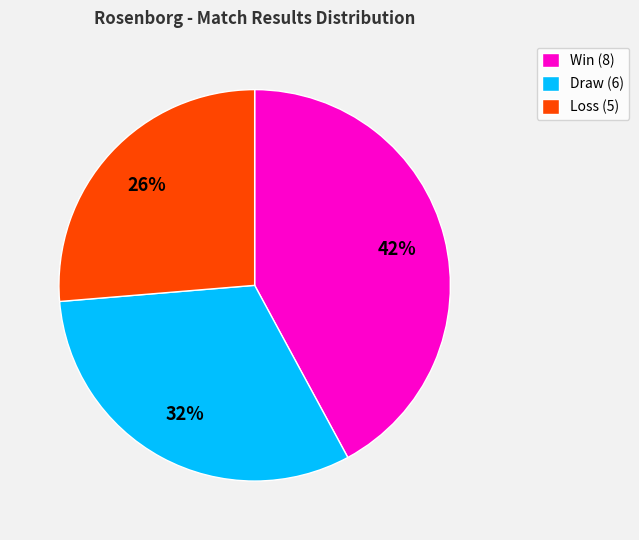

To the nearest percent, what is the difference between the largest and smallest slice percentages?

16%